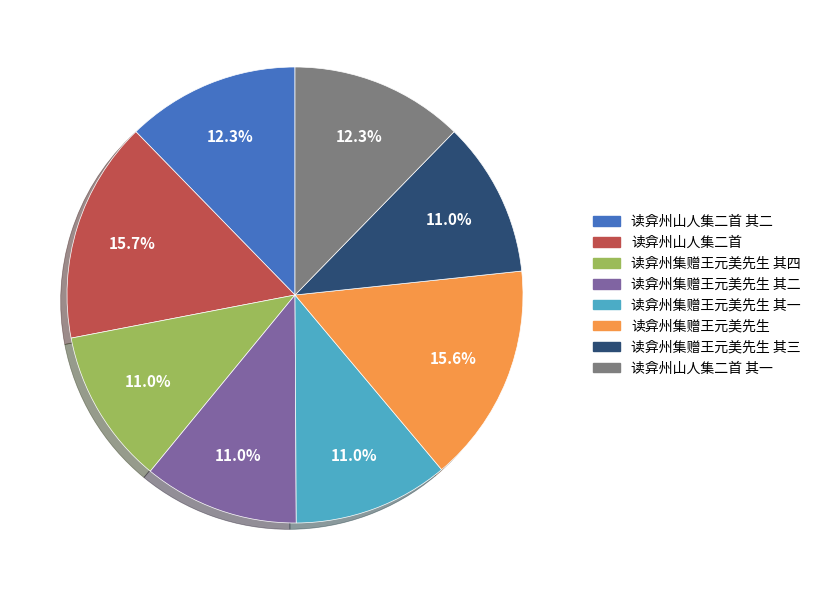

True or false: 读弇州集赠王元美先生 其一 accounts for 11% of the total.

True